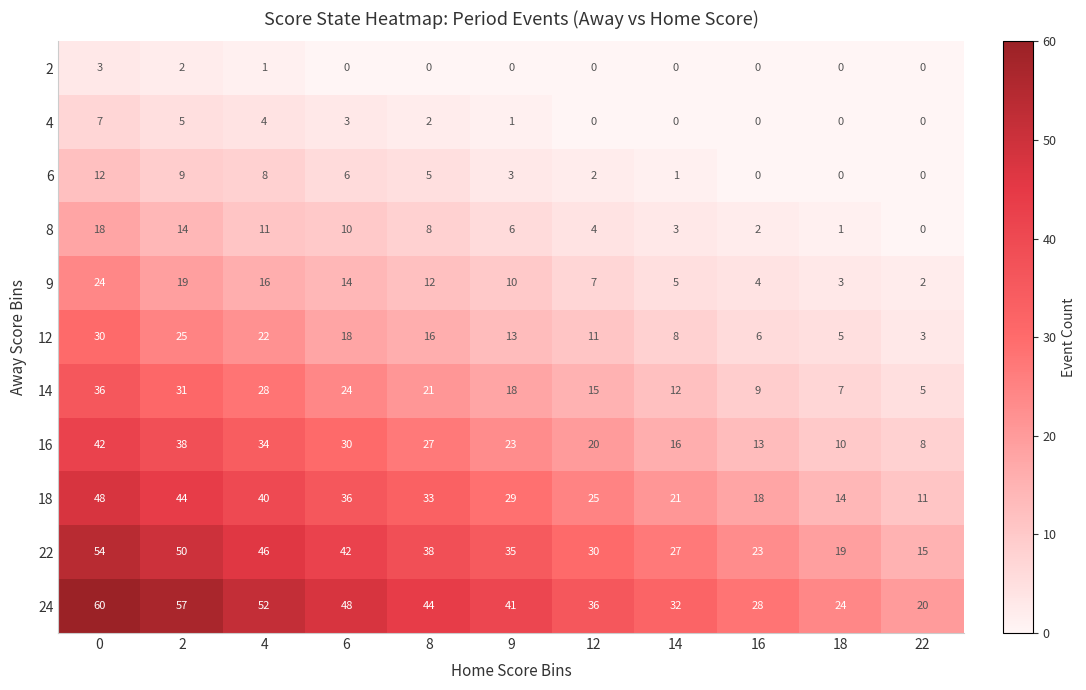

What is the average value of the 18 series?

29